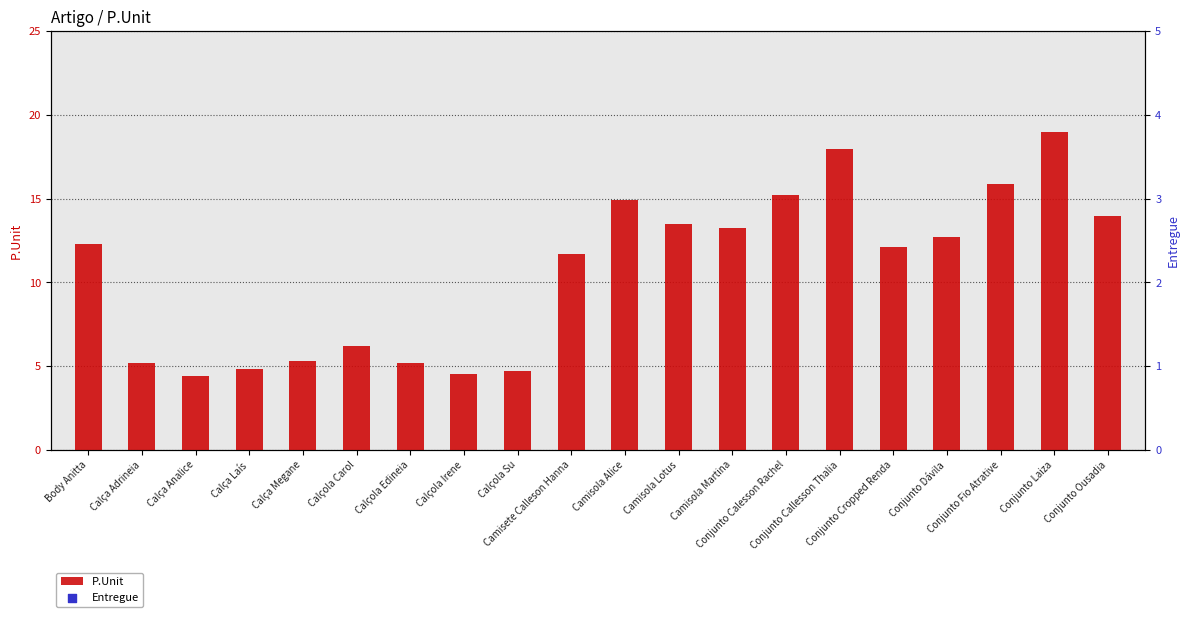

At how many categories does at least one series exceed 7?

20